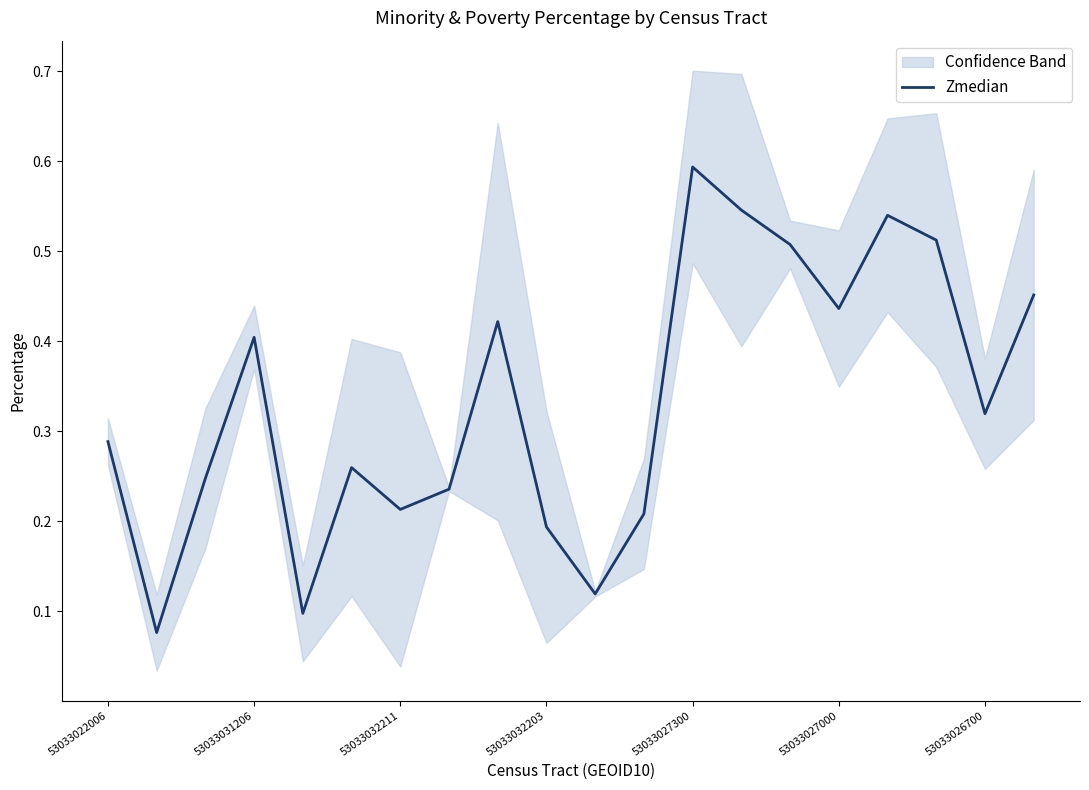

What is the maximum value for Zmedian?

0.6